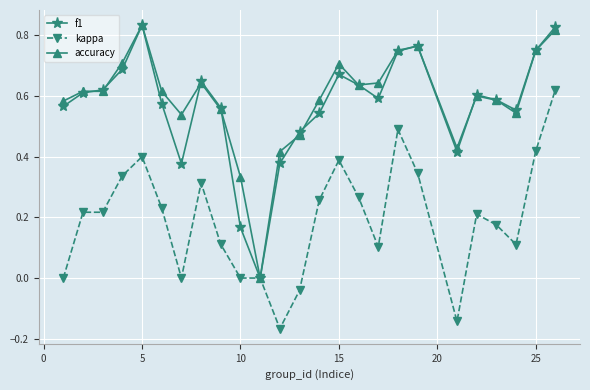

True or false: f1 has more than 2 points higher than both neighbors.

True